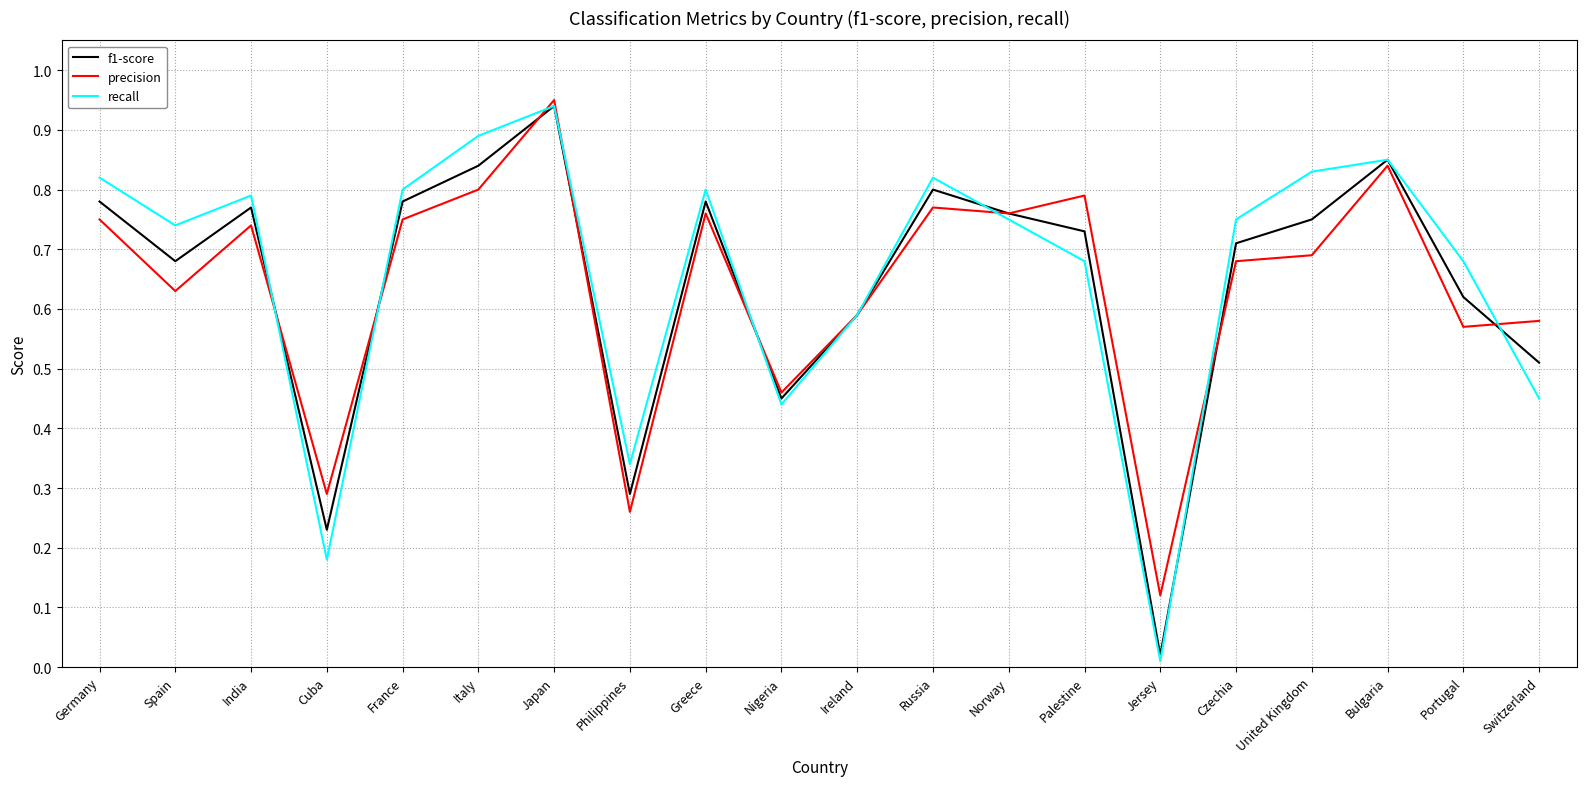

In recall, how many points are lower than both neighbors (excluding endpoints)?

5